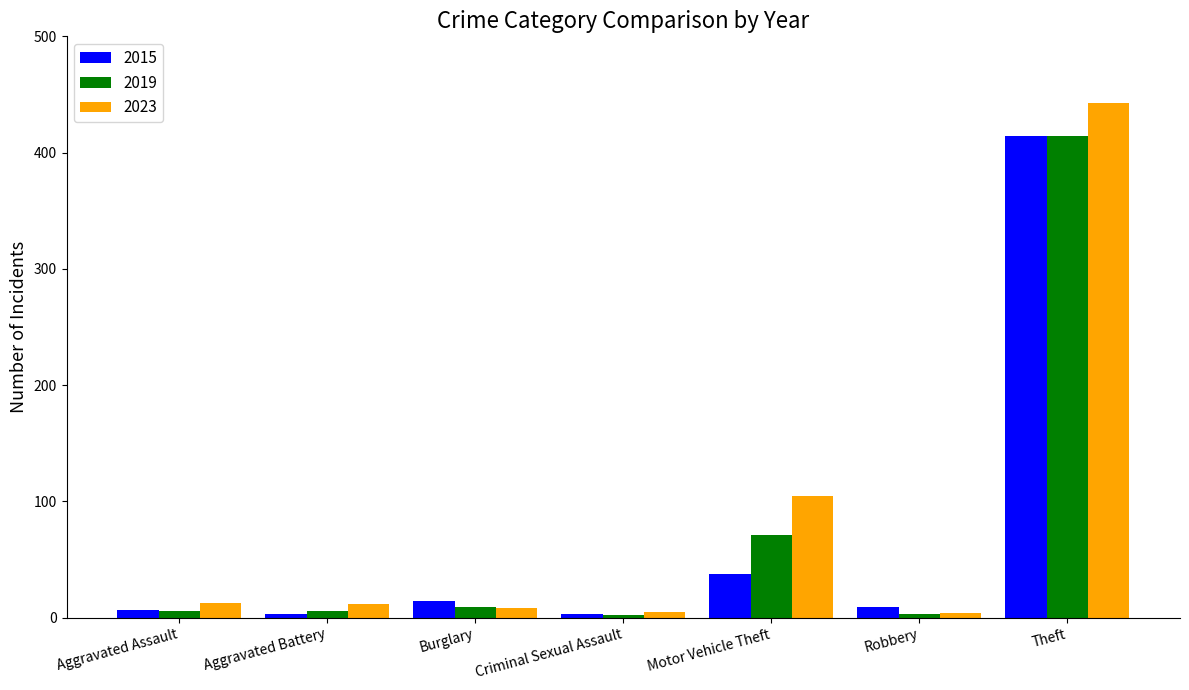

What is the total value across all series at Robbery?

16